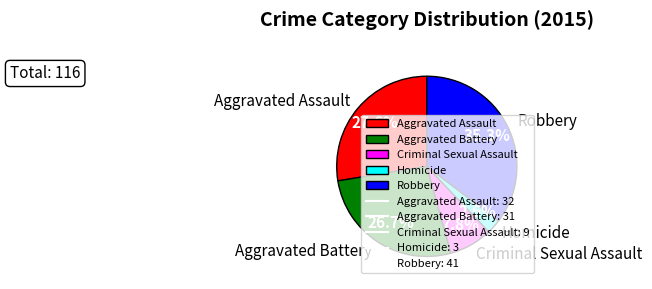

To the nearest percent, what portion does Aggravated Battery represent?

27%